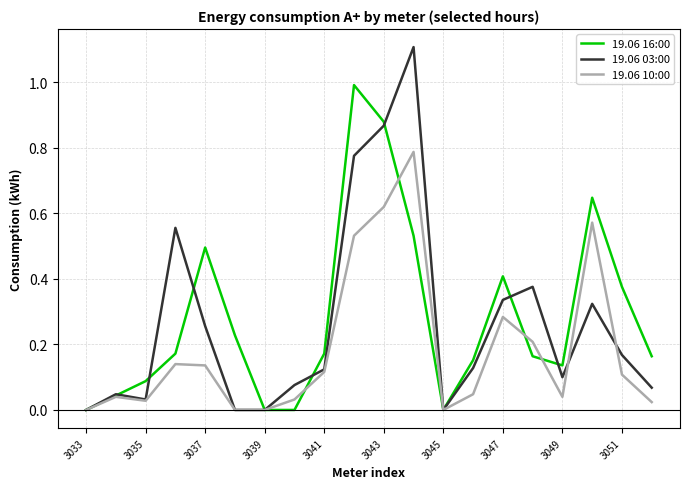

Which series has the largest range (max minus min)?

19.06 03:00